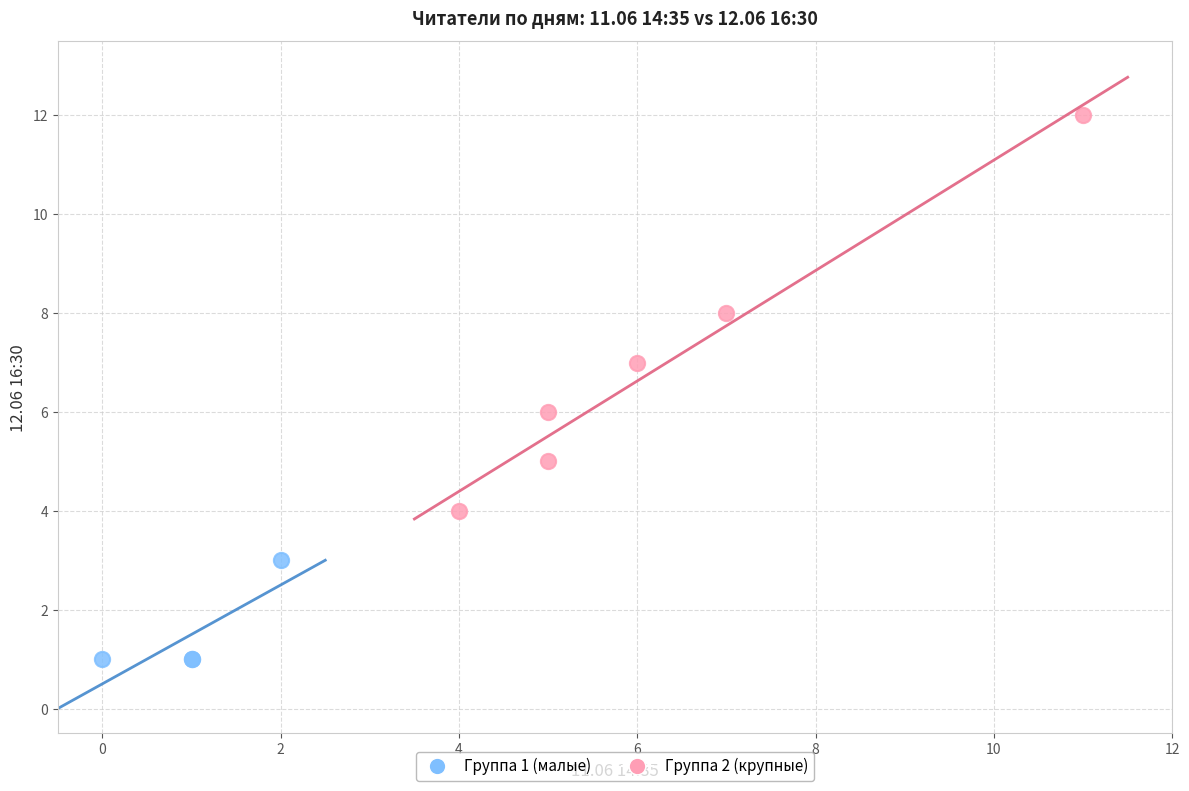

Which series reaches the maximum Y coordinate?

Группа 2 (крупные)